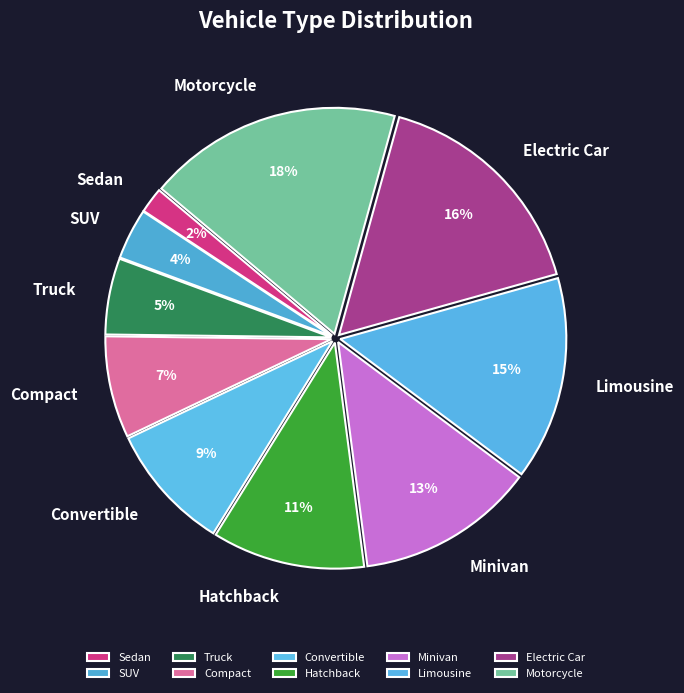

Do Motorcycle and Compact together represent more than half of the pie?

No